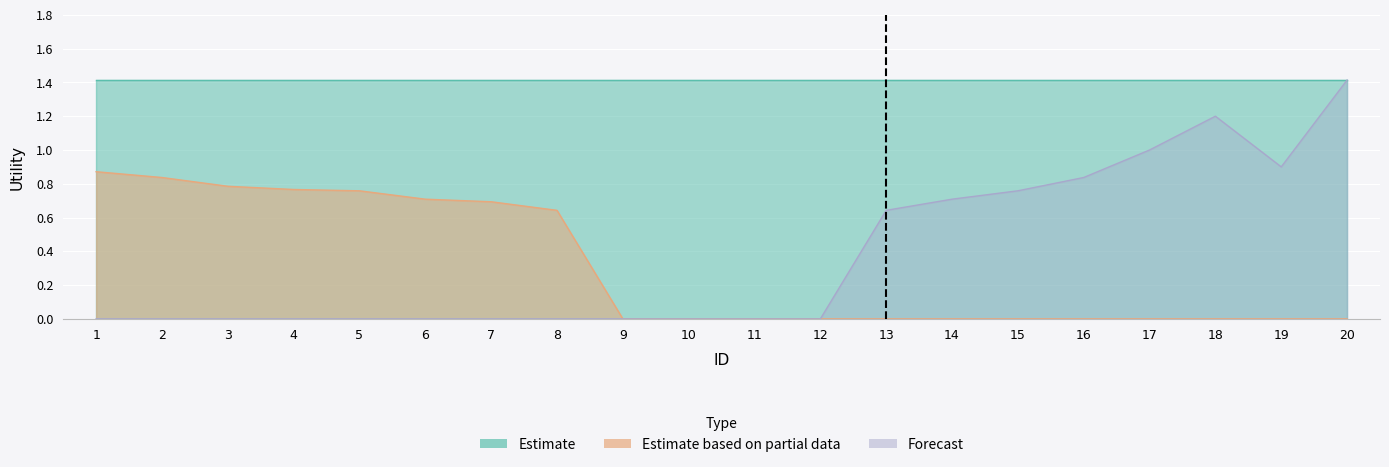

Is it true that Estimate based on partial data equals 1.1 at 7?

False